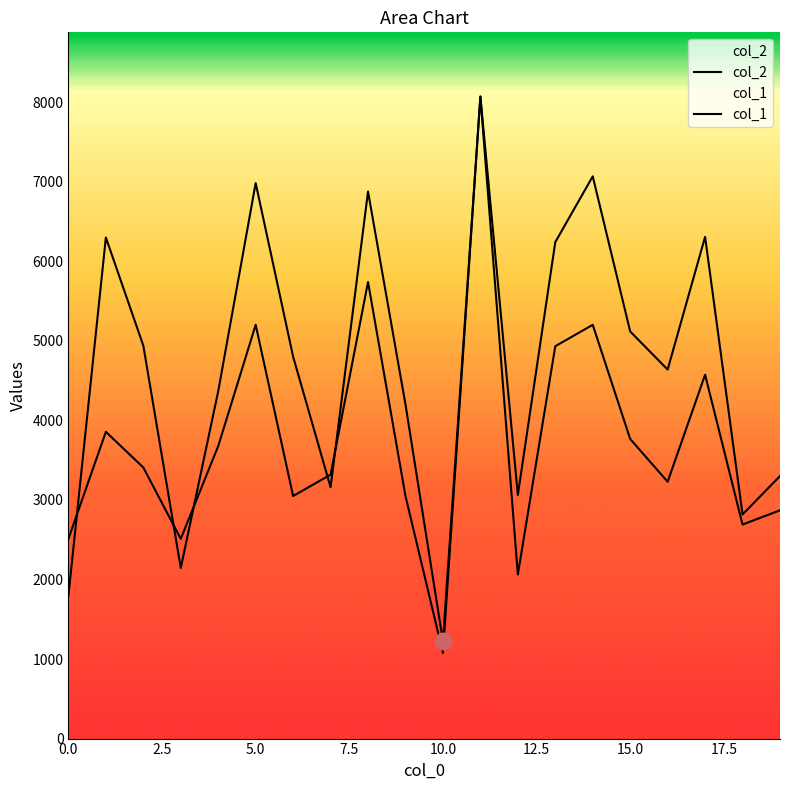

True or false: col_1 has a value of 3747.0 at 18.

False